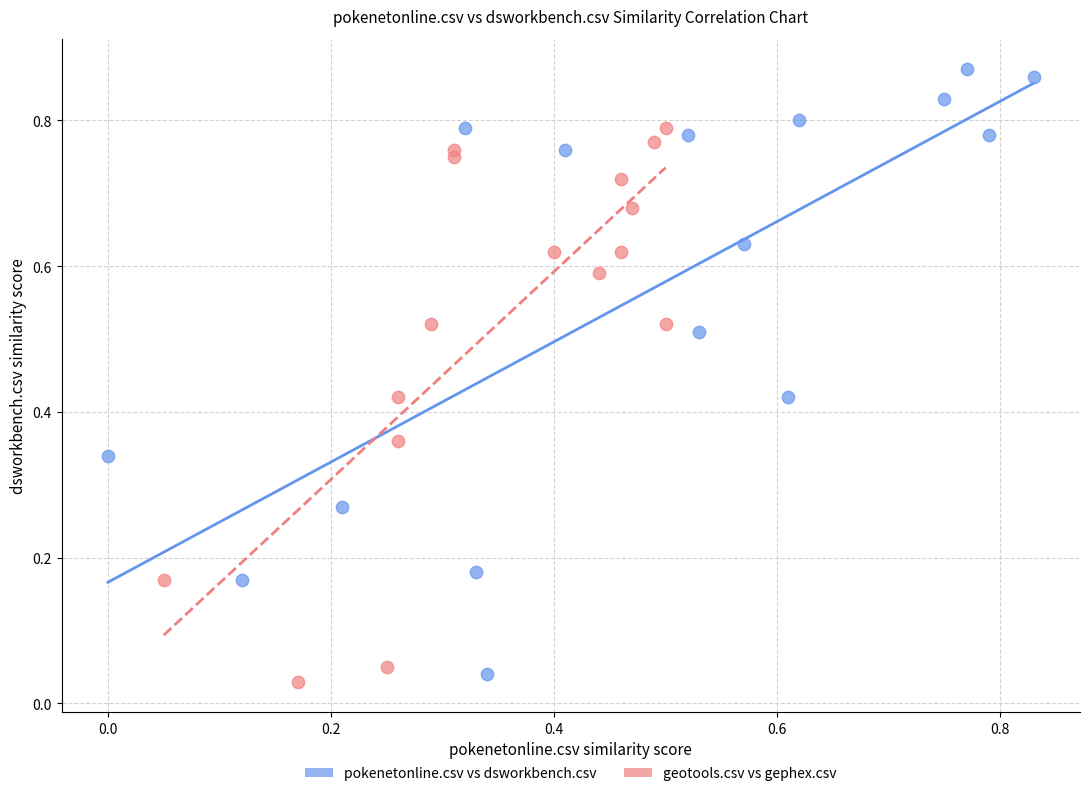

Which series reaches the maximum Y coordinate?

pokenetonline.csv vs dsworkbench.csv